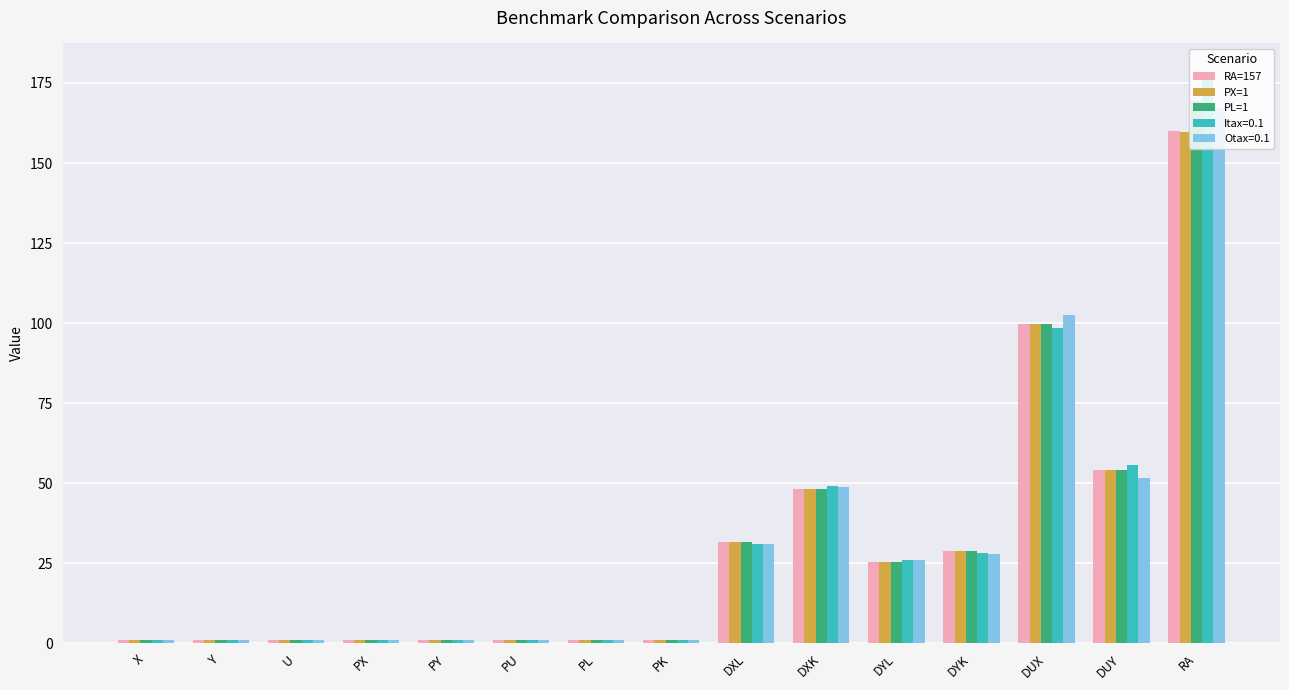

At which category is the sum across all series the highest?

RA